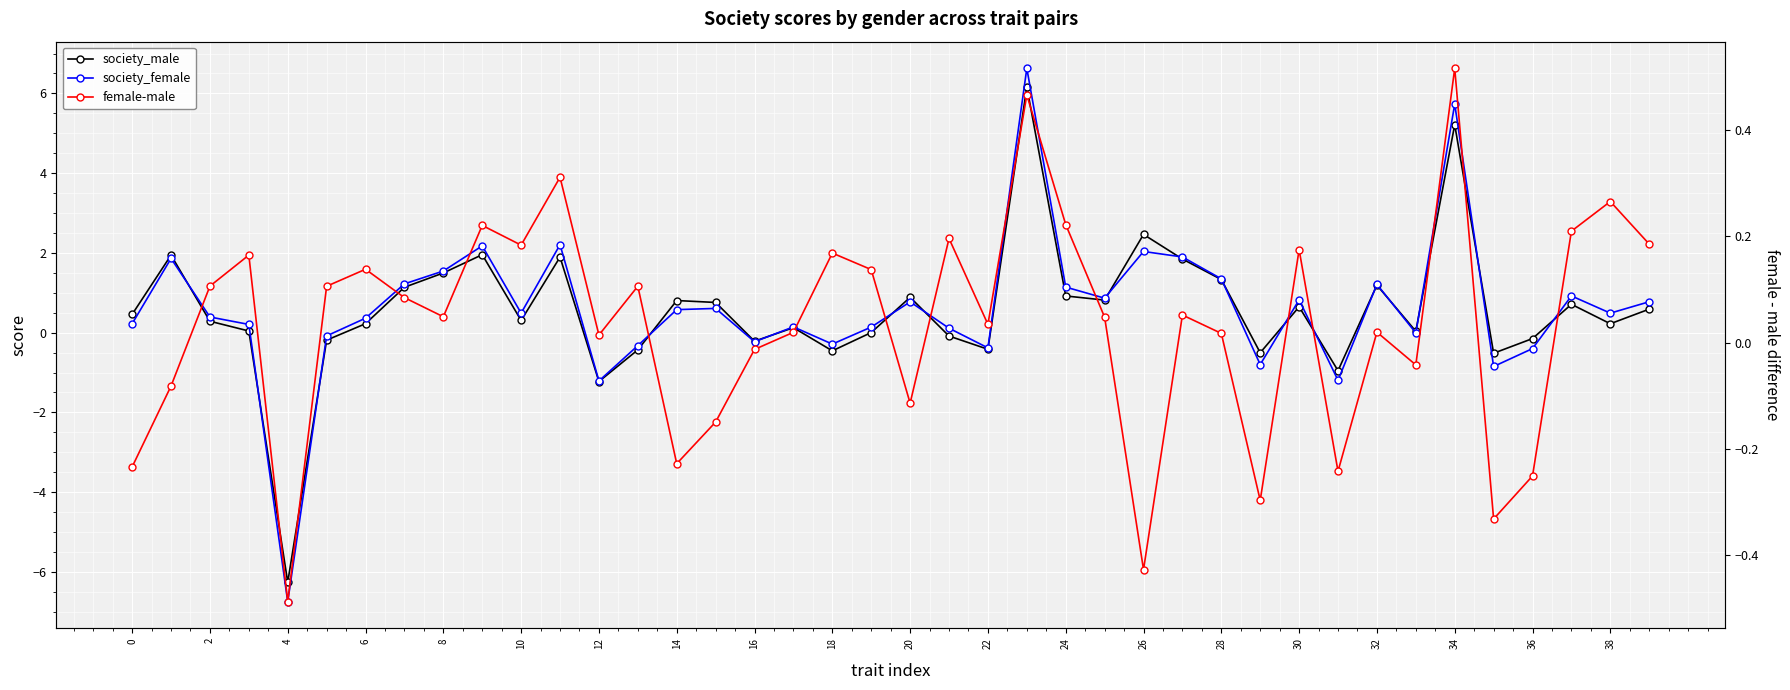

What is the difference between the society_male values at 37 and 28?

0.6